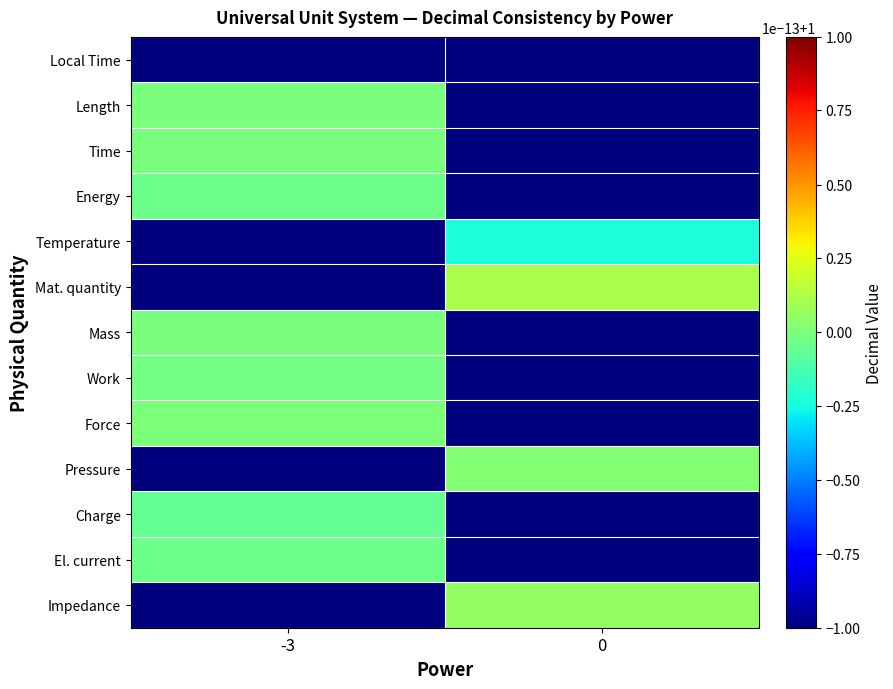

Reading left to right, extract all data points from this chart.

Local Time: -3=0.0	0=0.0
Length: -3=1.0	0=0.0
Time: -3=1.0	0=0.0
Energy: -3=1.0	0=0.0
Temperature: -3=0.0	0=1.0
Mat. quantity: -3=0.0	0=1.0
Mass: -3=1.0	0=0.0
Work: -3=1.0	0=0.0
Force: -3=1.0	0=0.0
Pressure: -3=0.0	0=1.0
Charge: -3=1.0	0=0.0
El. current: -3=1.0	0=0.0
Impedance: -3=0.0	0=1.0